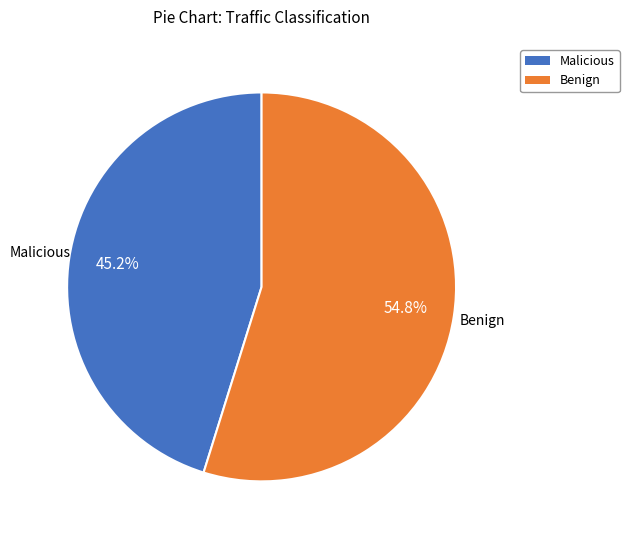

How many slices are in this pie chart?

2